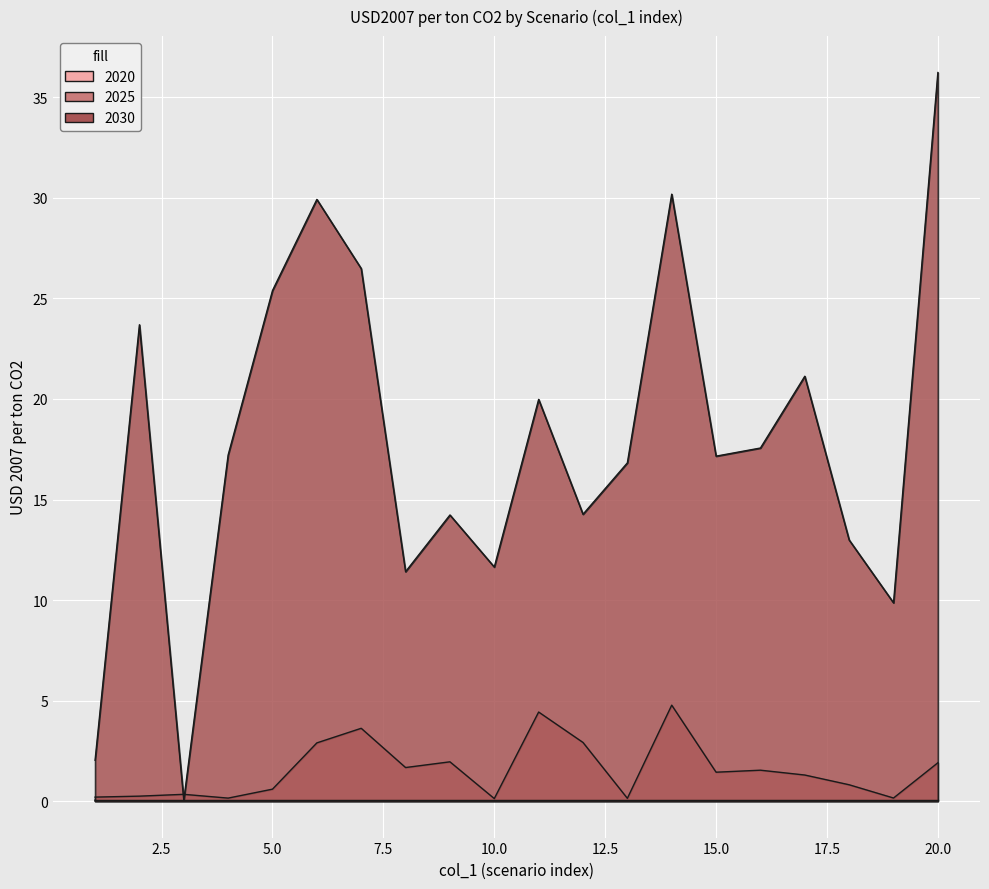

Read the 2025 value at 7.

3.6